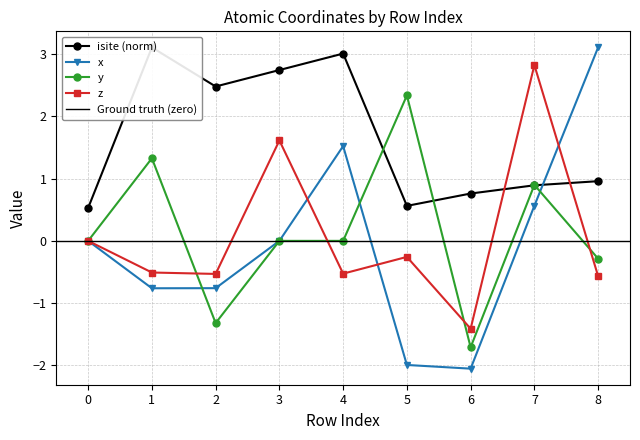

At how many categories does at least one series exceed 0?

9